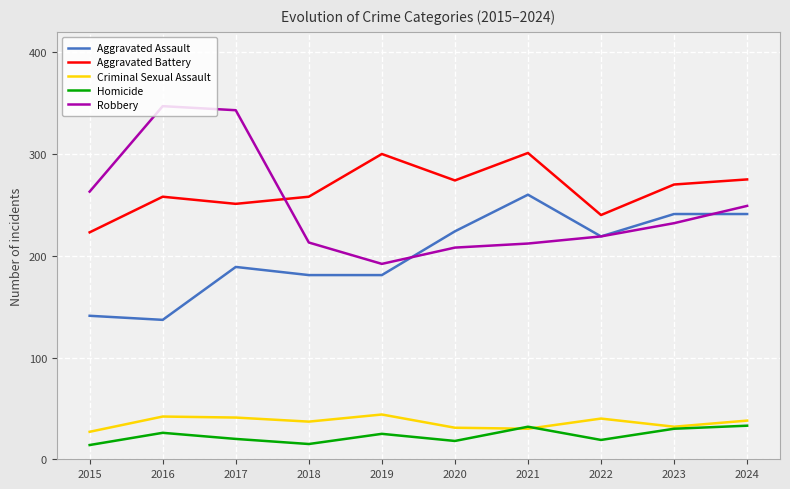

What is the sum of the Aggravated Battery values at 2017 and 2022?

491